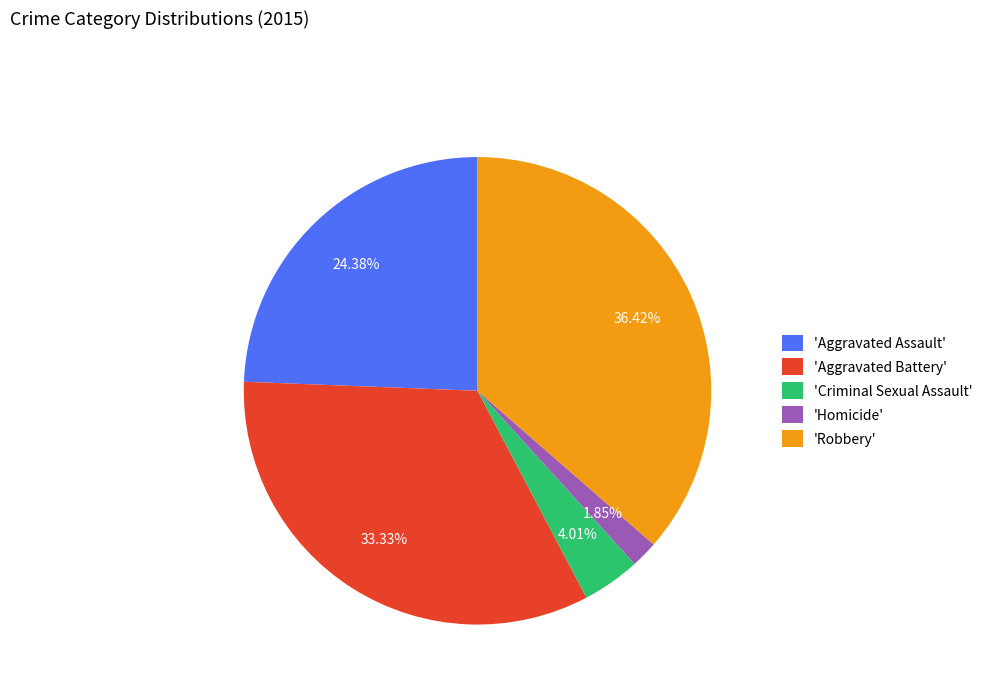

Which slice is the smallest?

'Homicide'